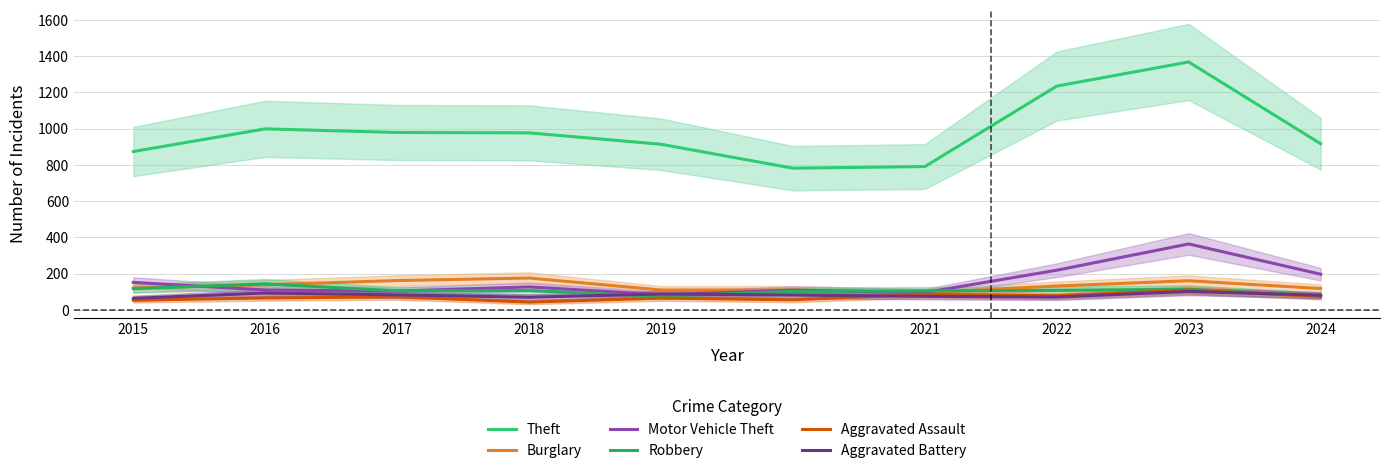

What is the difference between the second highest and second lowest values in the Aggravated Assault series?

32